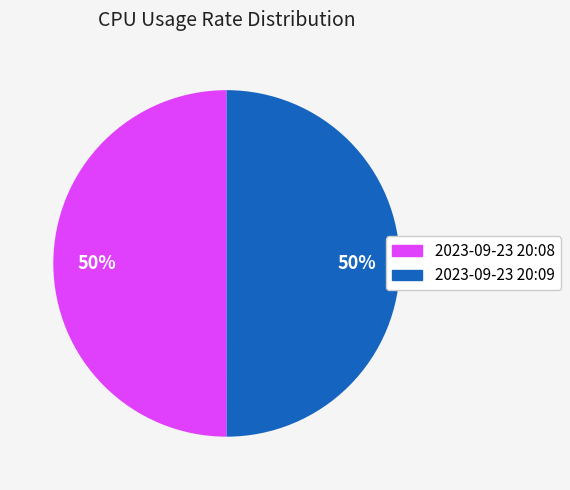

To the nearest percent, what is the combined percentage of 2023-09-23 20:08 and 2023-09-23 20:09?

100%